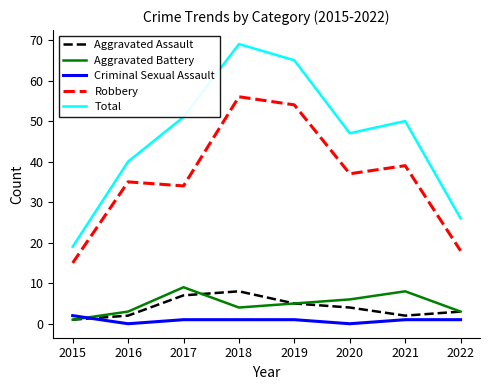

Where does the Robbery series first go above 37?

2018